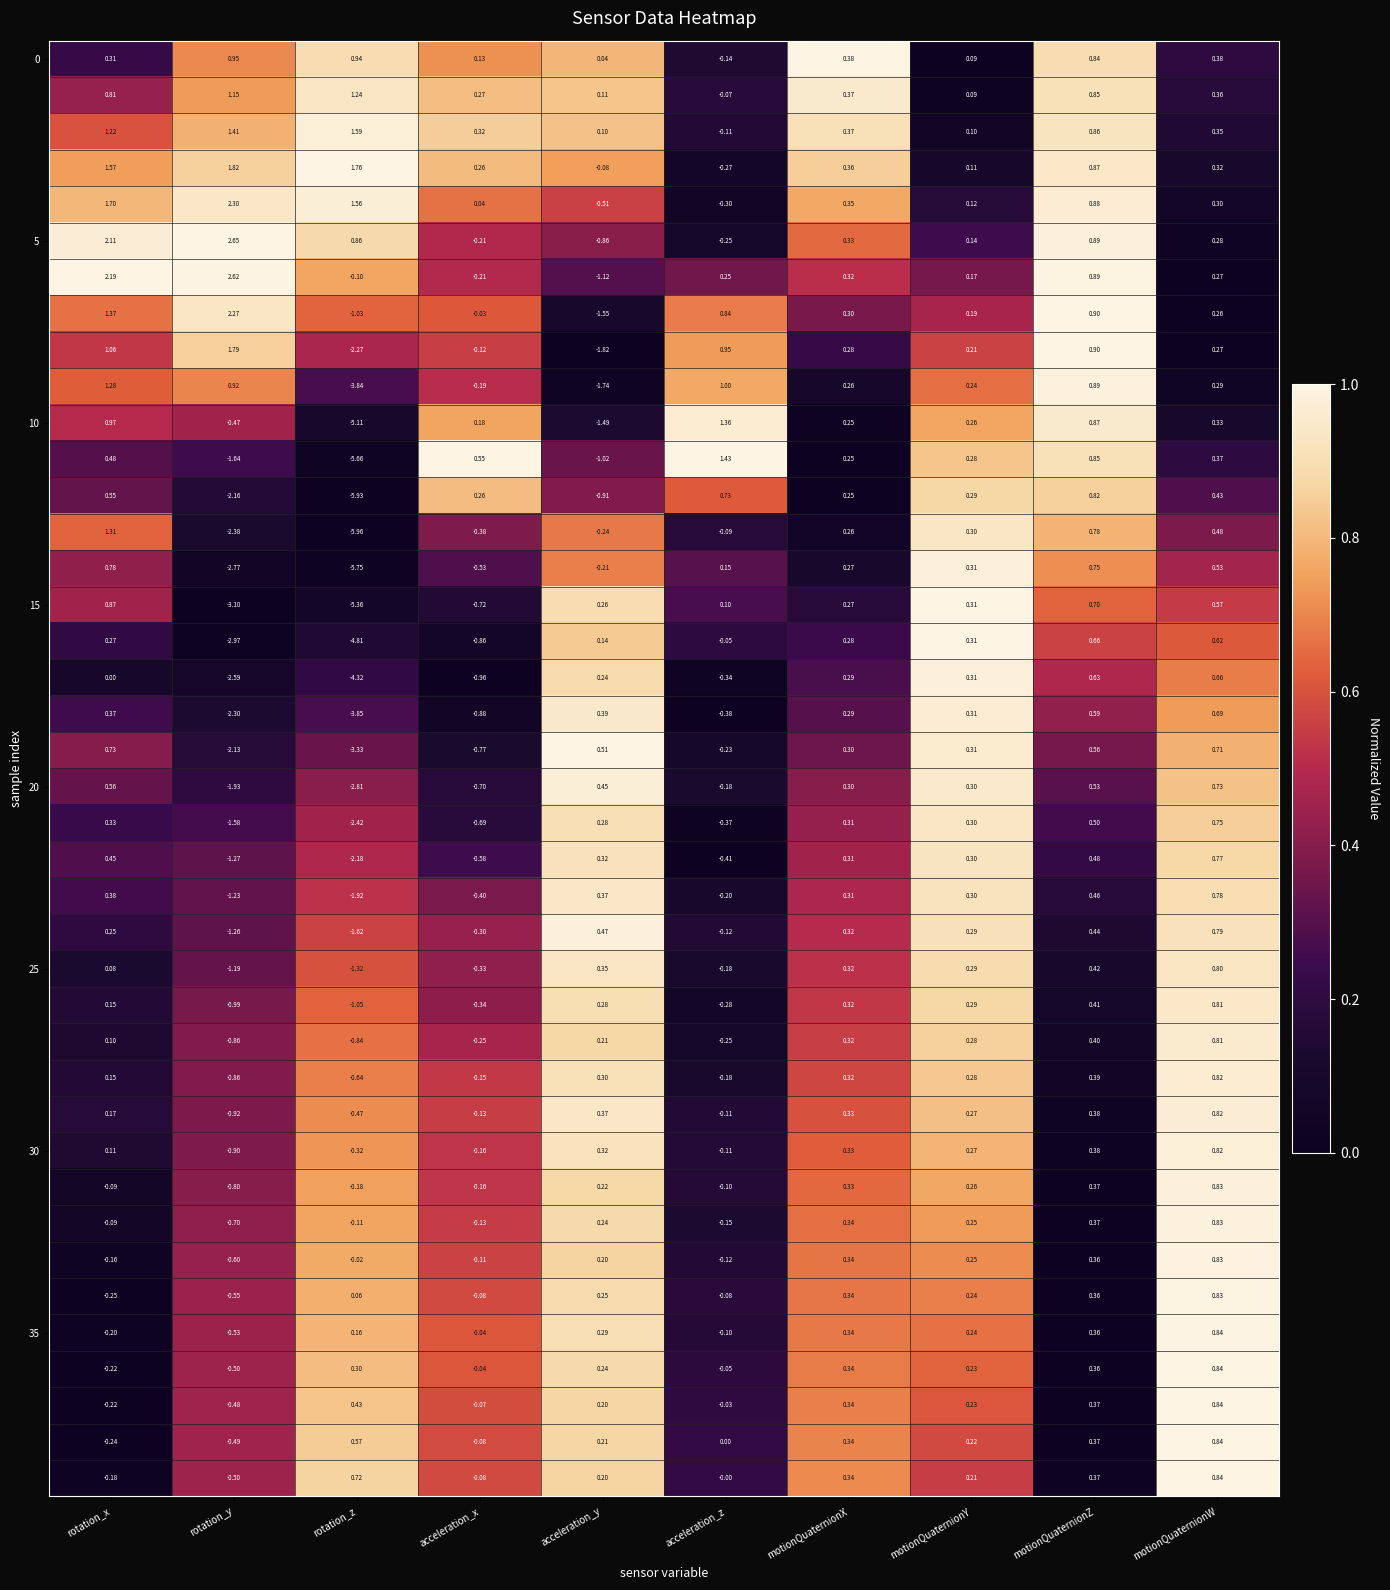

Which category has the highest value across all series?

rotation_y